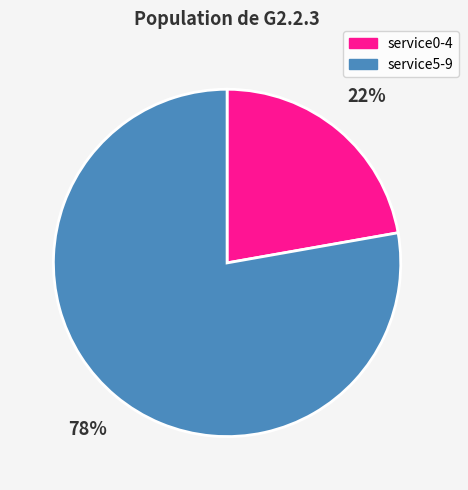

Count the number of slices in the pie.

2